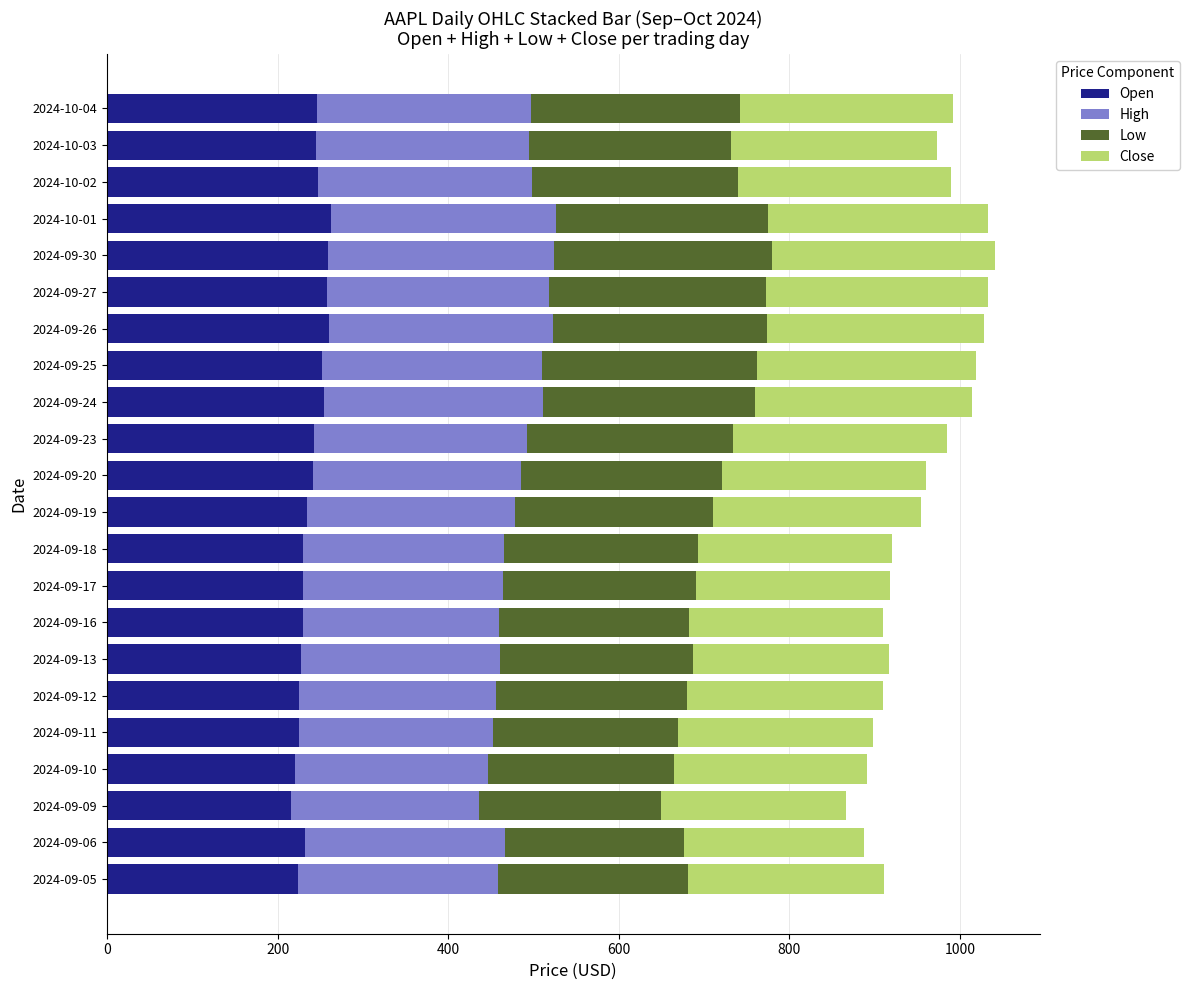

What is the difference between the maximum and minimum values in the Open series?

46.5